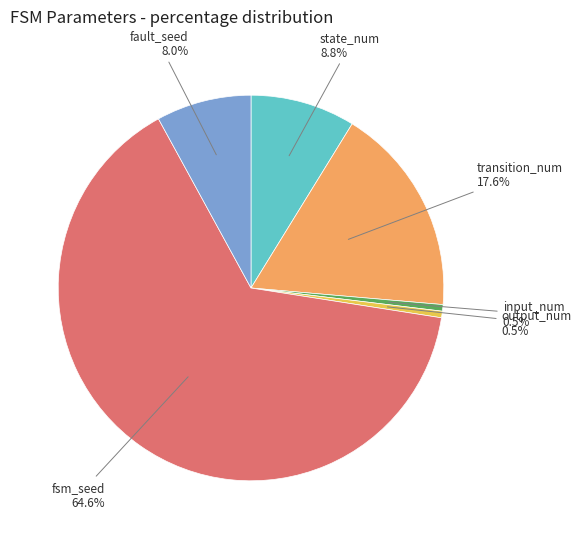

Which category accounts for the majority?

fsm_seed